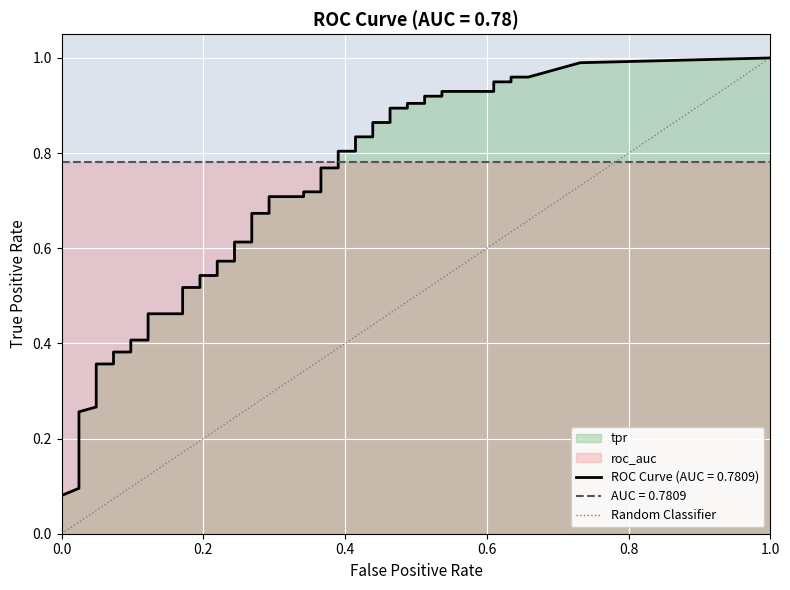

How many values are below 1?

1